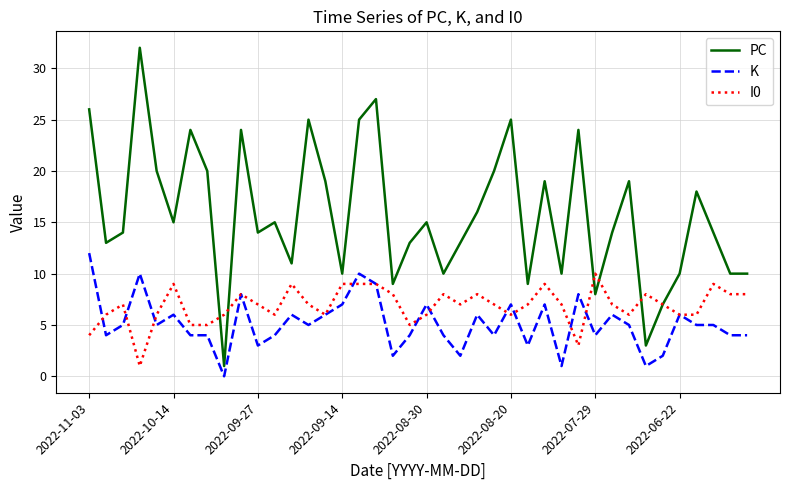

Rank the series by their average value, from highest to lowest.

PC, I0, K